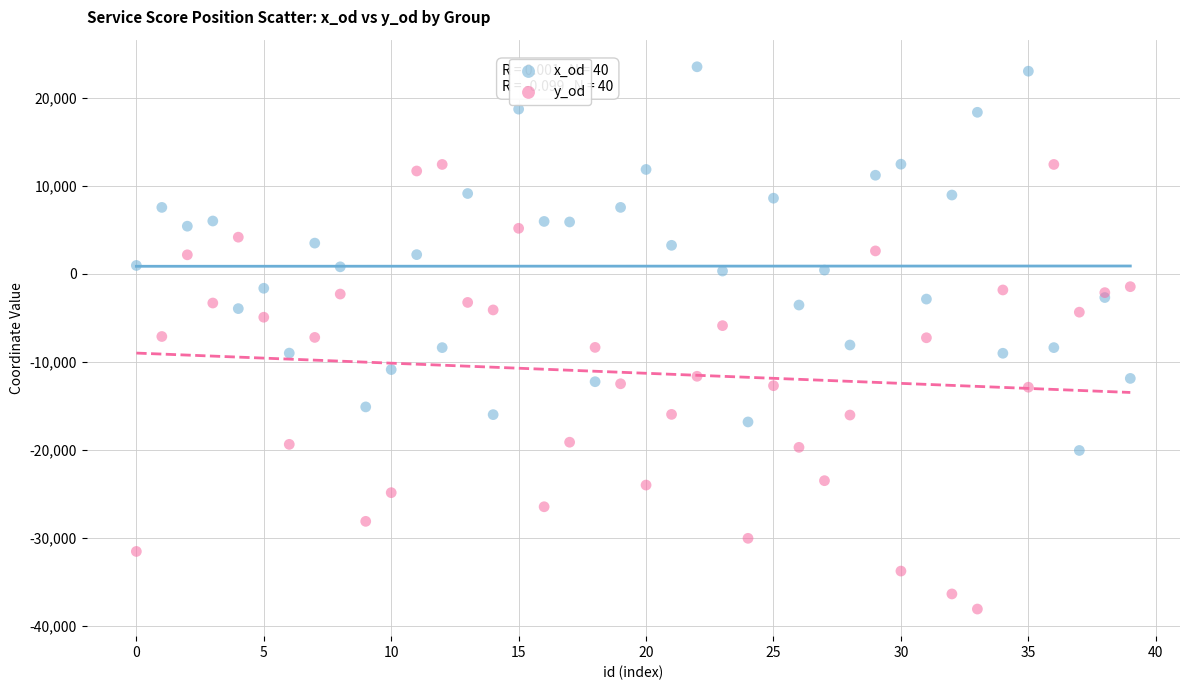

Which series contains the highest Y value?

x_od